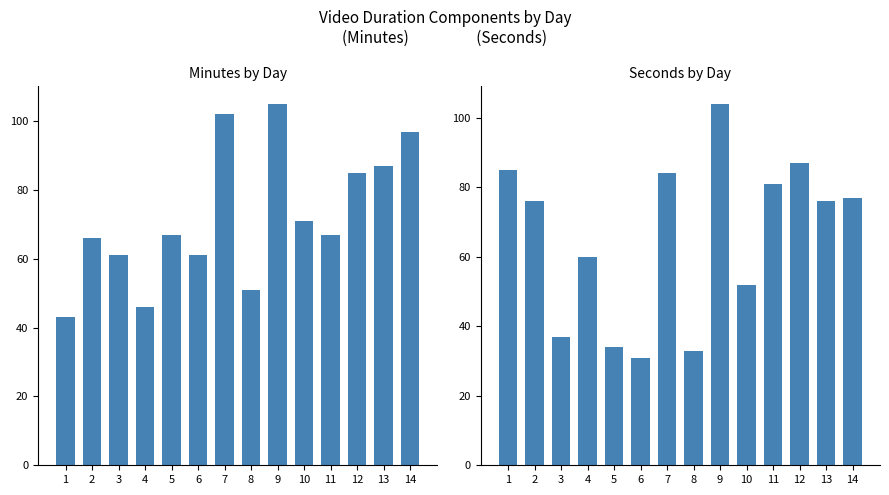

At how many categories does at least one series exceed 95?

3